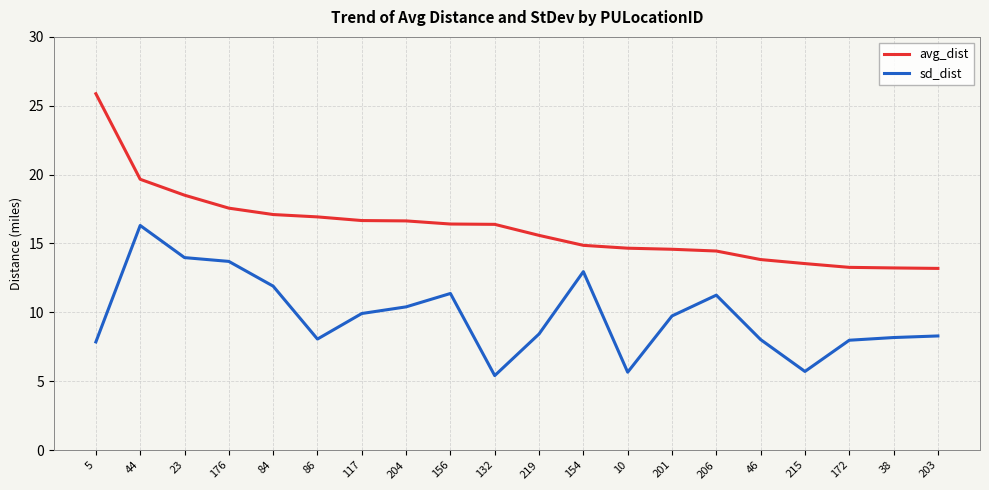

What position from the left is 219?

11